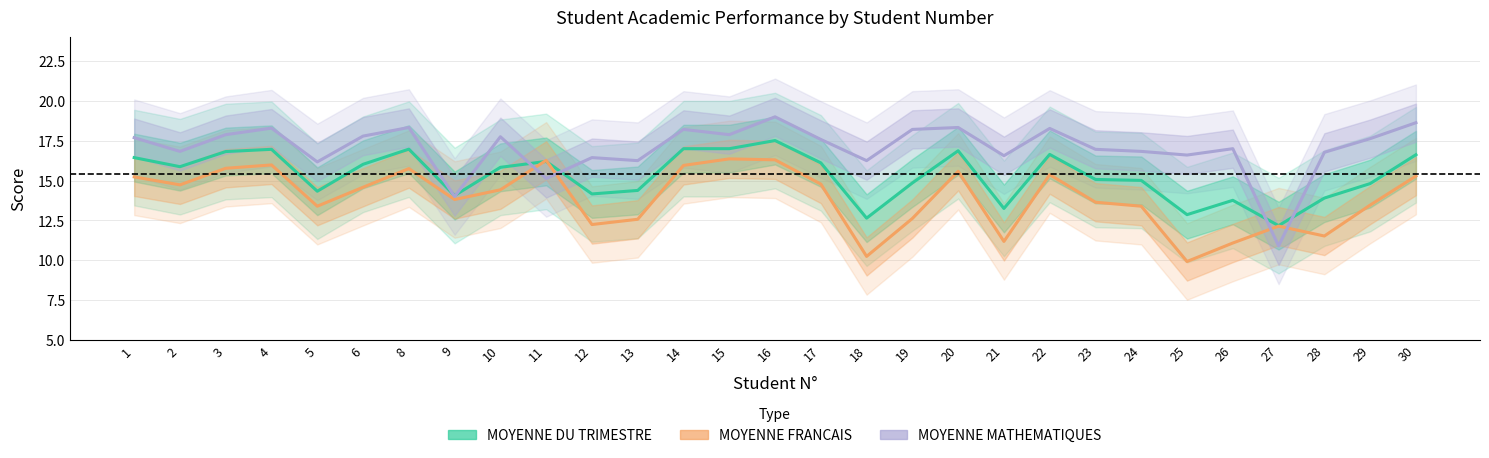

Where is the first local minimum for MOYENNE DU TRIMESTRE?

2